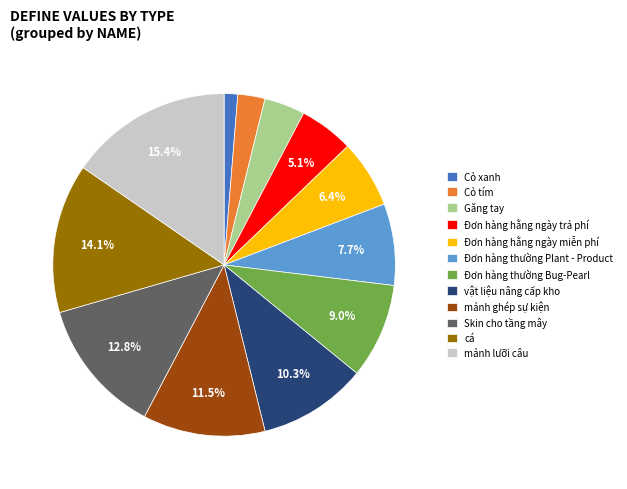

To the nearest percent, what portion does Skin cho tầng mây represent?

13%